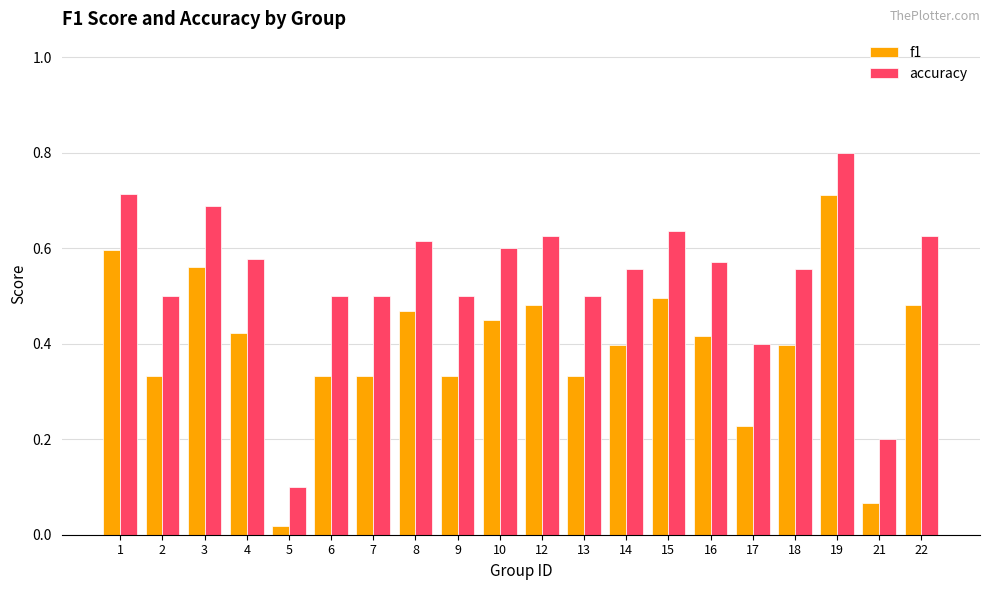

What are all the series names shown in the legend?

f1, accuracy